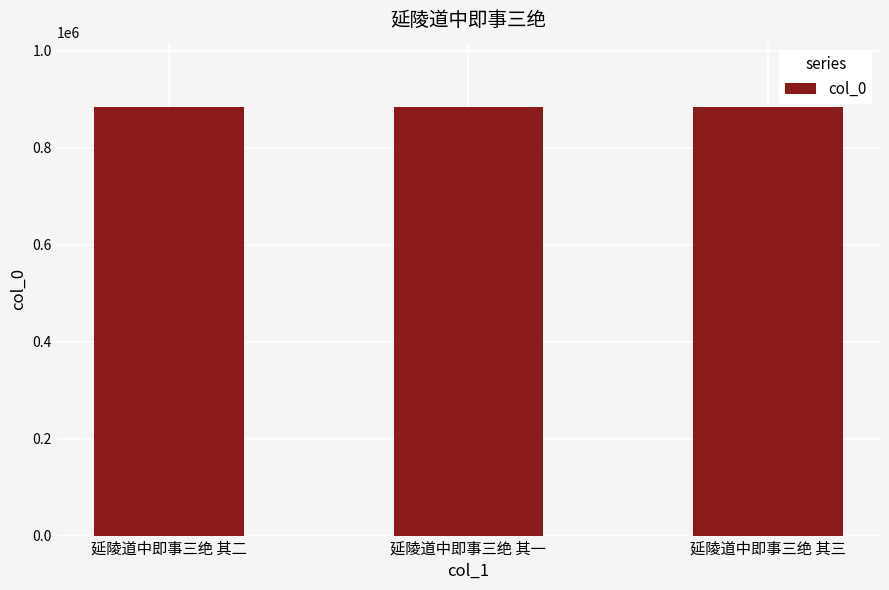

What is the label of the 1st bar from the right?

延陵道中即事三绝 其三